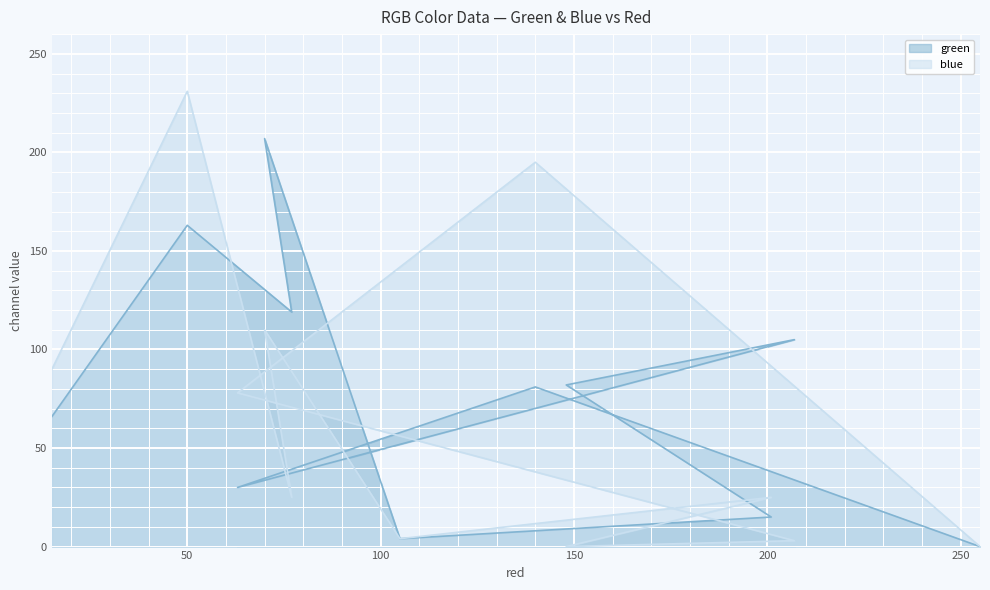

What is the value of the green point at the 5th from the left?

4